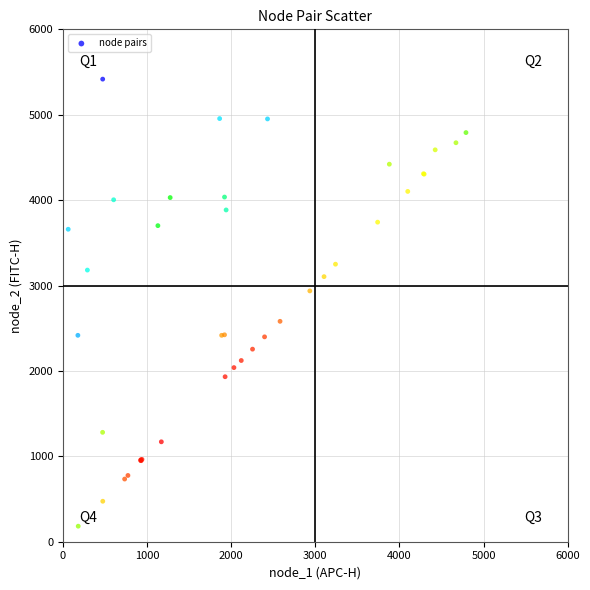

What Y value in the scatter plot is closest to 2799?

2937